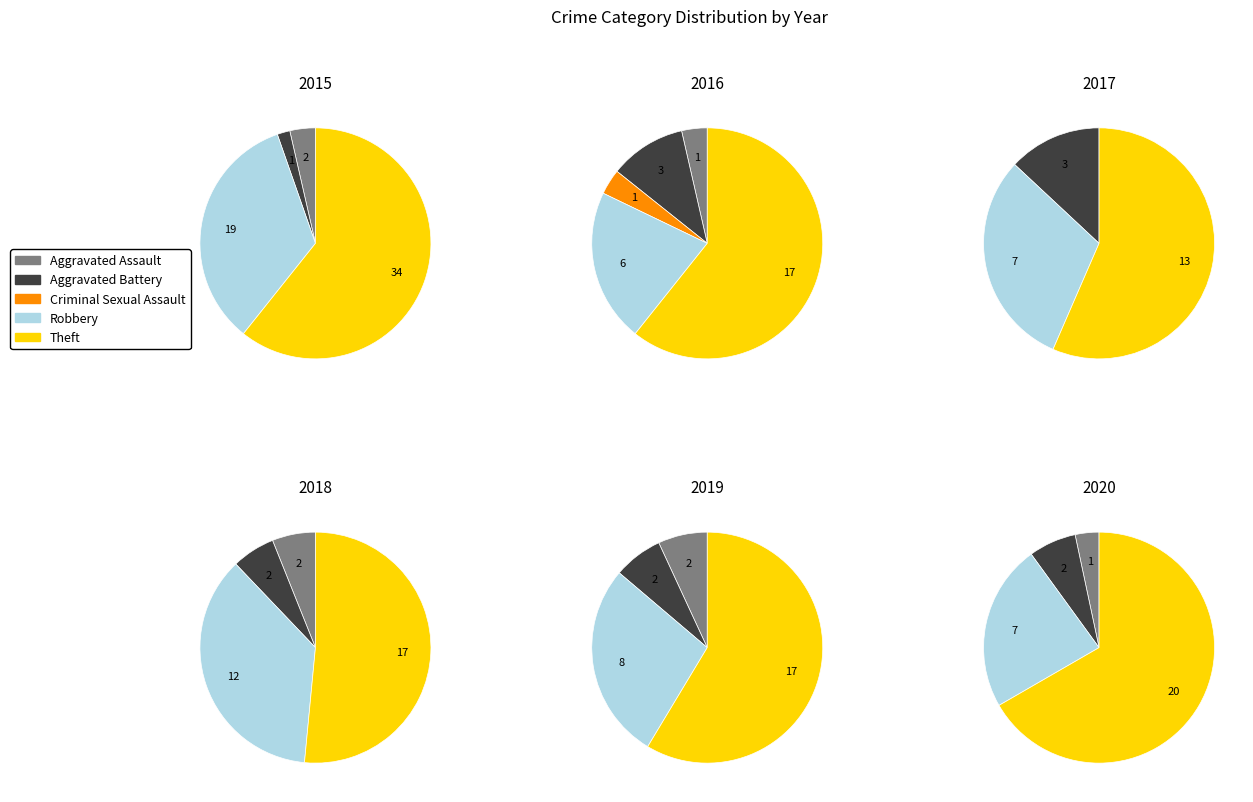

To the nearest percent, what is the average slice percentage?

20%